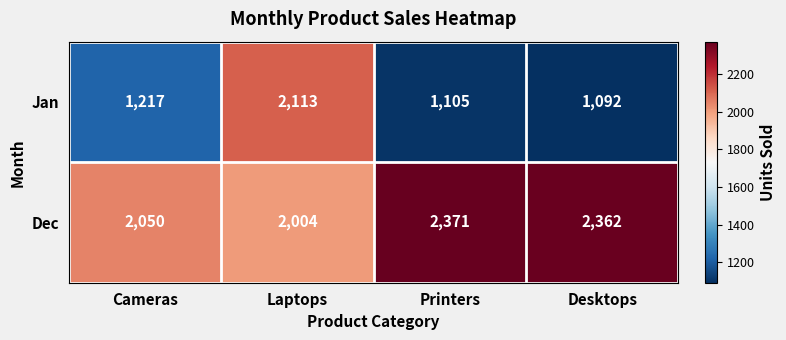

At how many categories does at least one series exceed 1107?

4